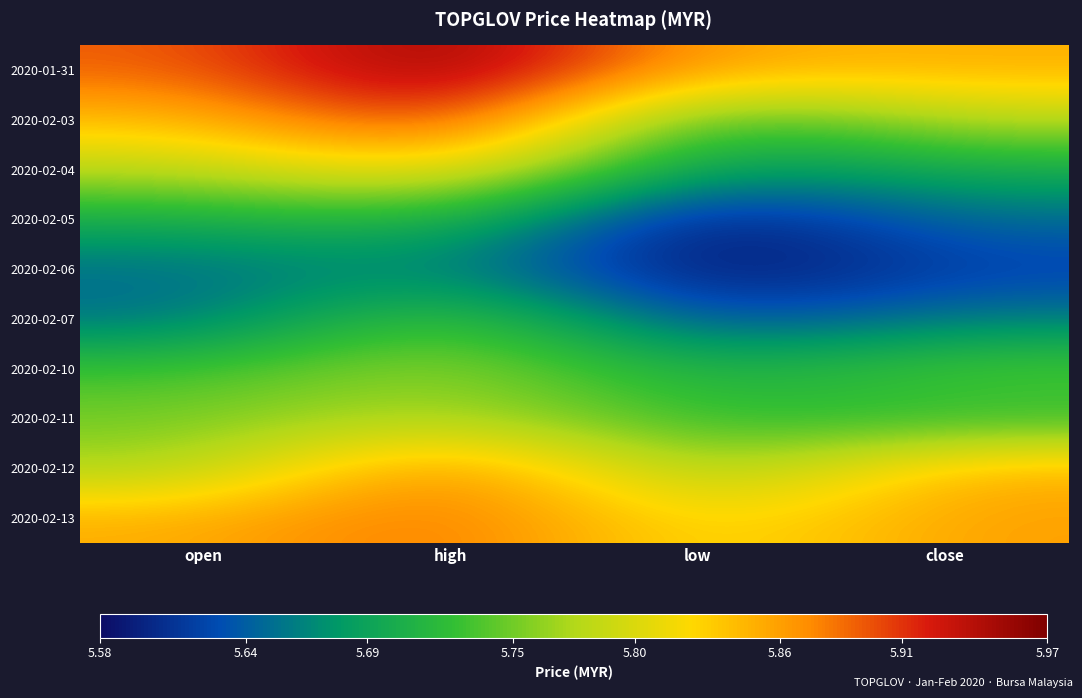

Reading left to right, what are all the values shown in this chart?

2020-01-31: open=5.9	high=6.0	low=5.8	close=5.8
2020-02-03: open=5.8	high=5.9	low=5.7	close=5.8
2020-02-04: open=5.8	high=5.8	low=5.7	close=5.7
2020-02-05: open=5.7	high=5.7	low=5.6	close=5.7
2020-02-06: open=5.7	high=5.7	low=5.6	close=5.6
2020-02-07: open=5.7	high=5.8	low=5.6	close=5.7
2020-02-10: open=5.7	high=5.8	low=5.7	close=5.7
2020-02-11: open=5.8	high=5.8	low=5.7	close=5.7
2020-02-12: open=5.8	high=5.9	low=5.8	close=5.8
2020-02-13: open=5.8	high=5.9	low=5.8	close=5.9